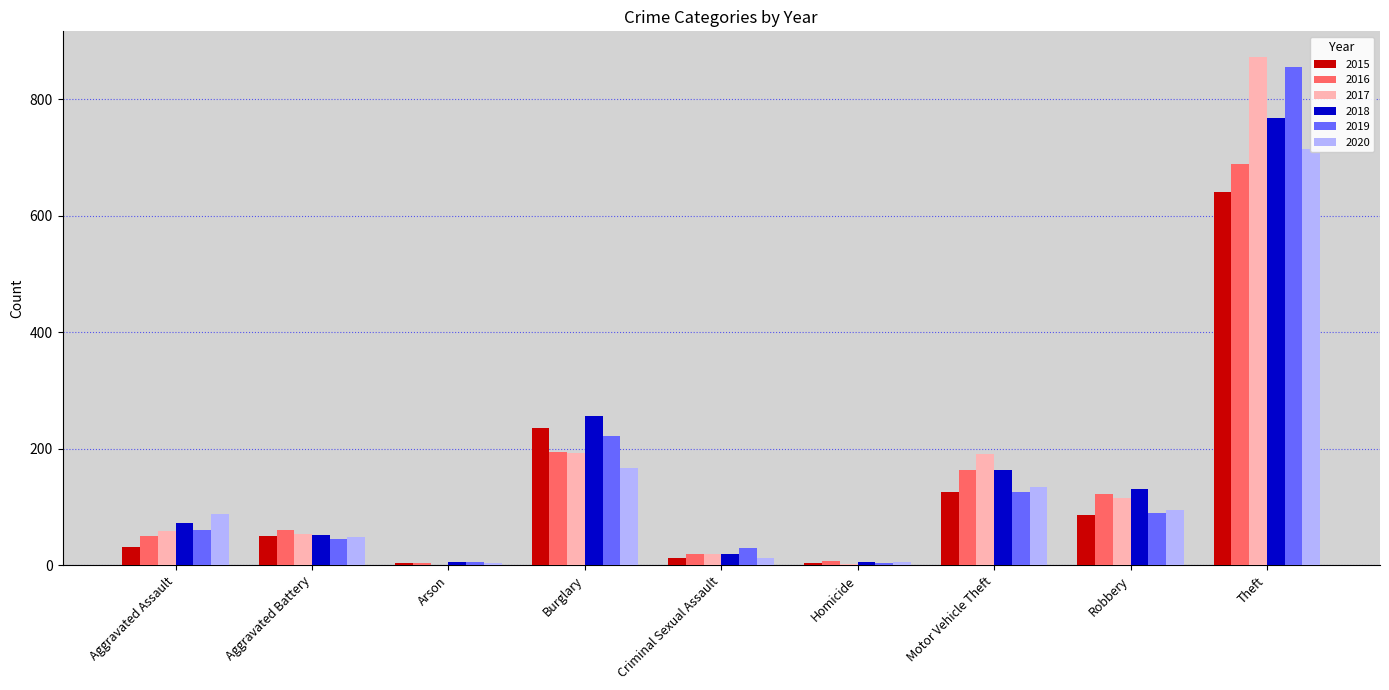

How many bars are there in each group?

6